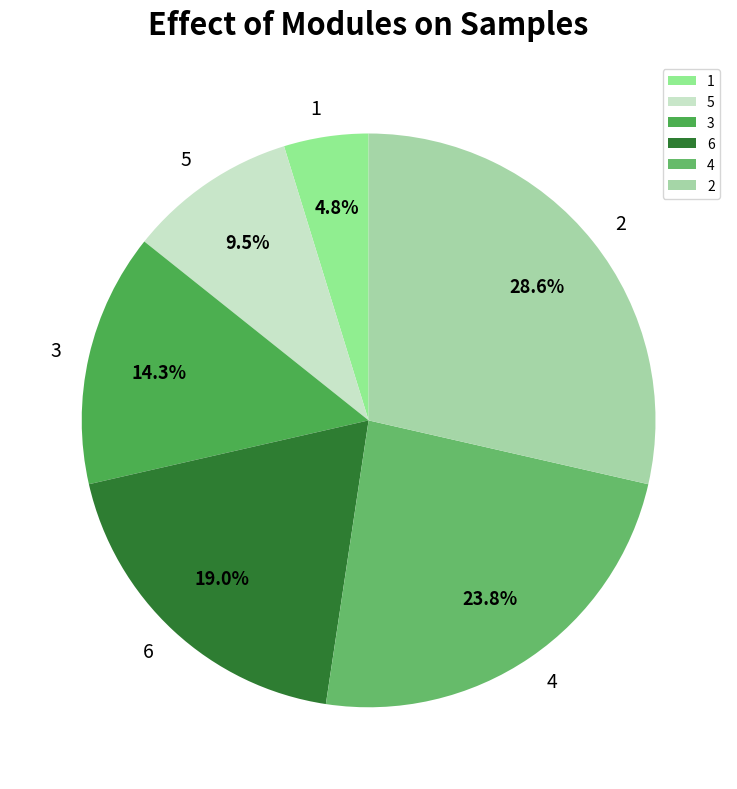

To the nearest percent, what is the average slice percentage?

17%